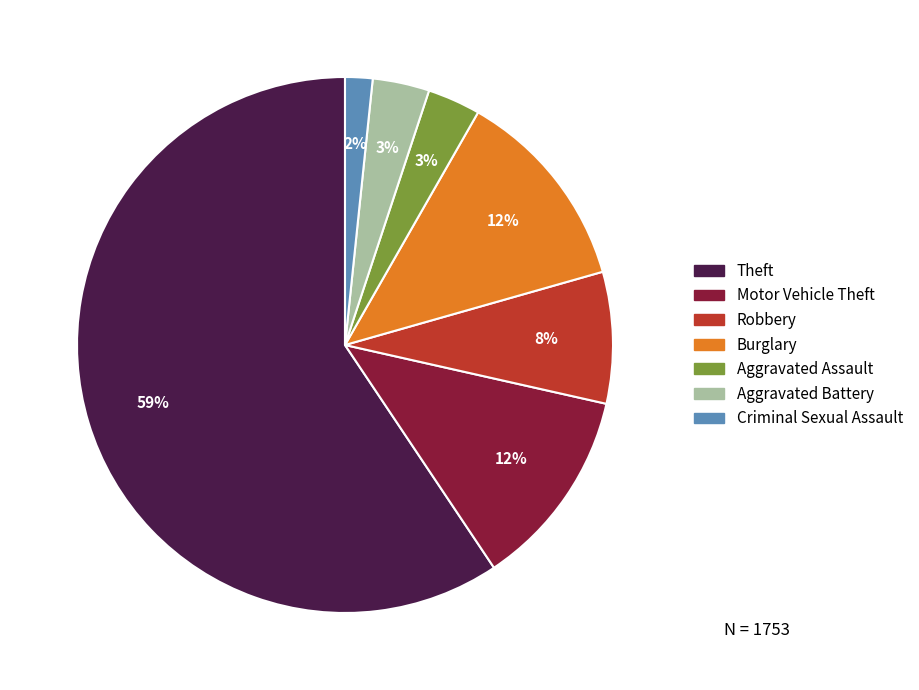

What percentage is the Aggravated Assault slice, to the nearest percent?

3%